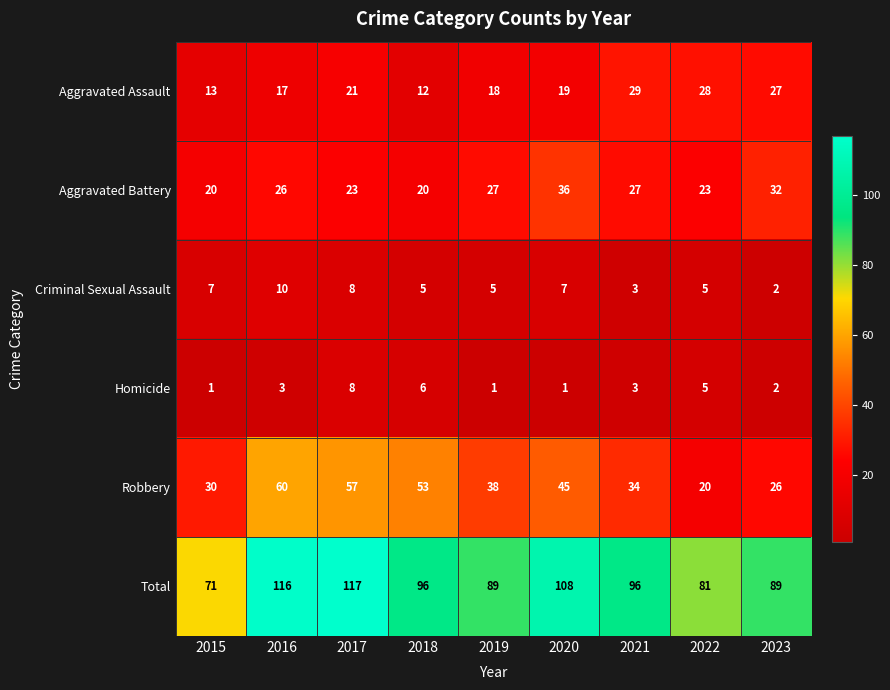

Which category has the highest value in the Total series?

2017